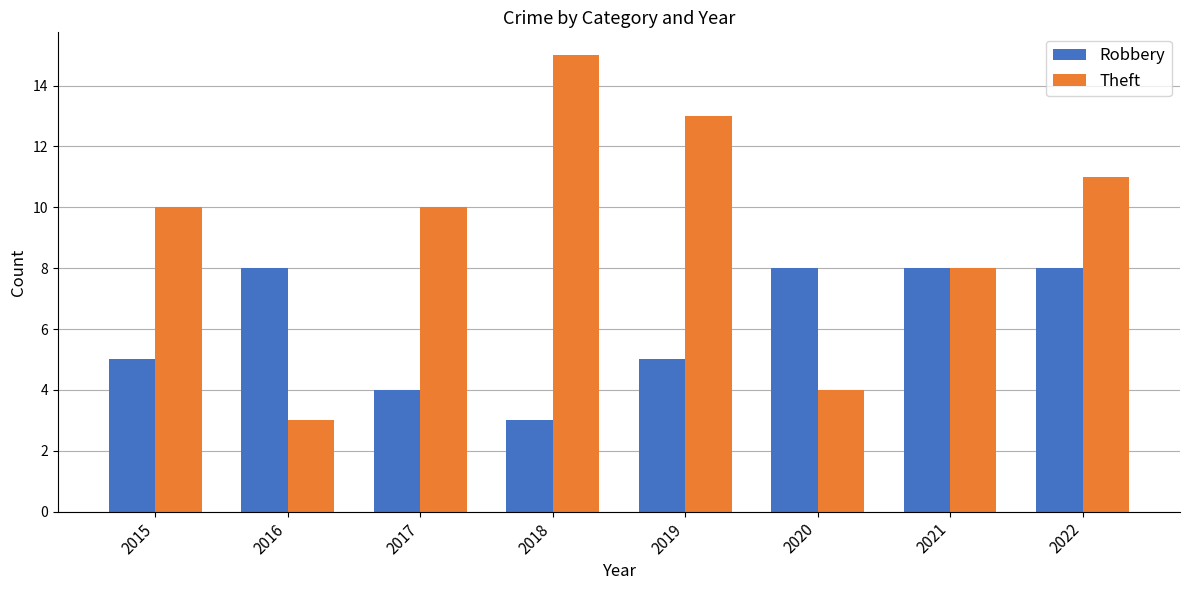

Reading left to right, what are all the values shown in this chart?

Robbery: 5	8	4	3	5	8	8	8
Theft: 10	3	10	15	13	4	8	11